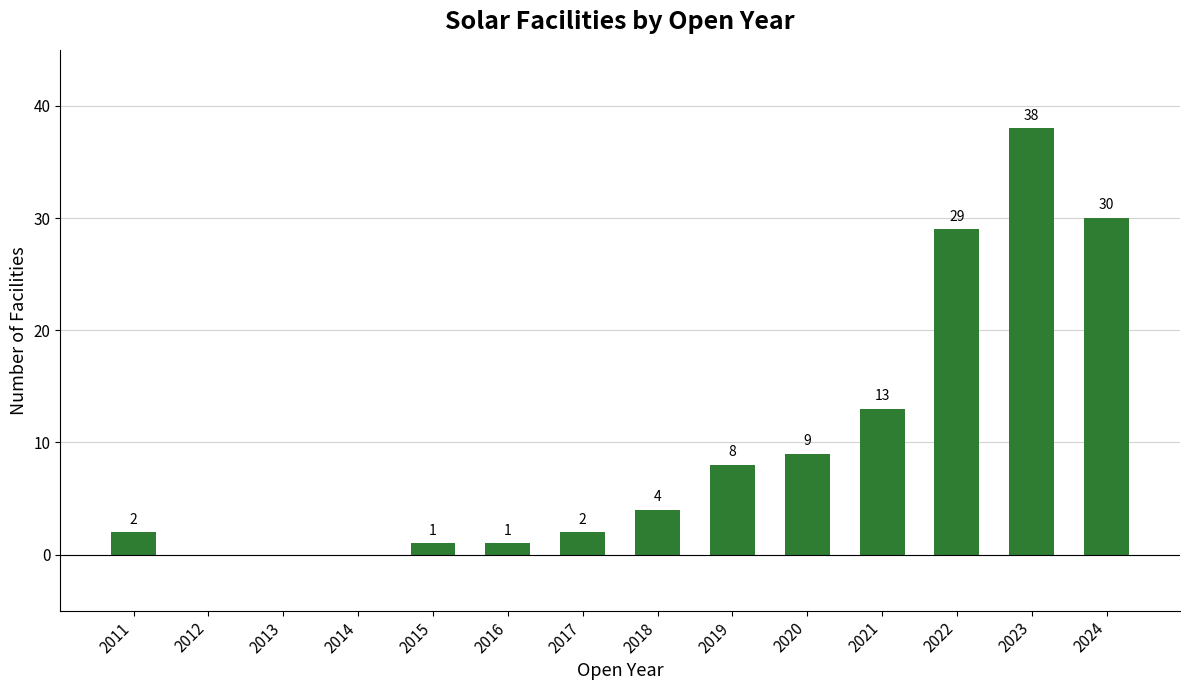

Are the bars horizontal?

No